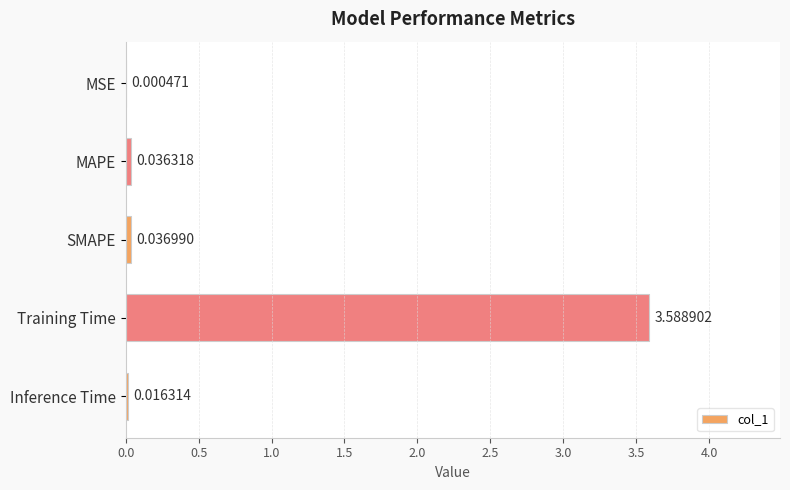

Where is the data nearest to the value 1?

SMAPE